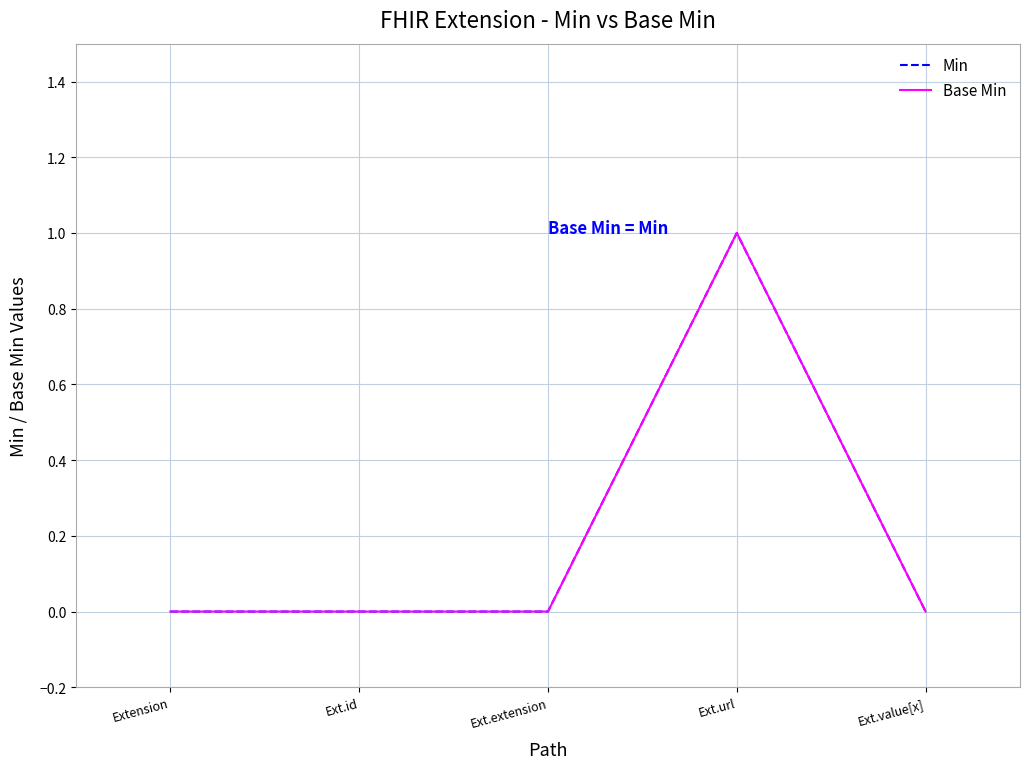

Does the chart have visible grid lines?

Yes